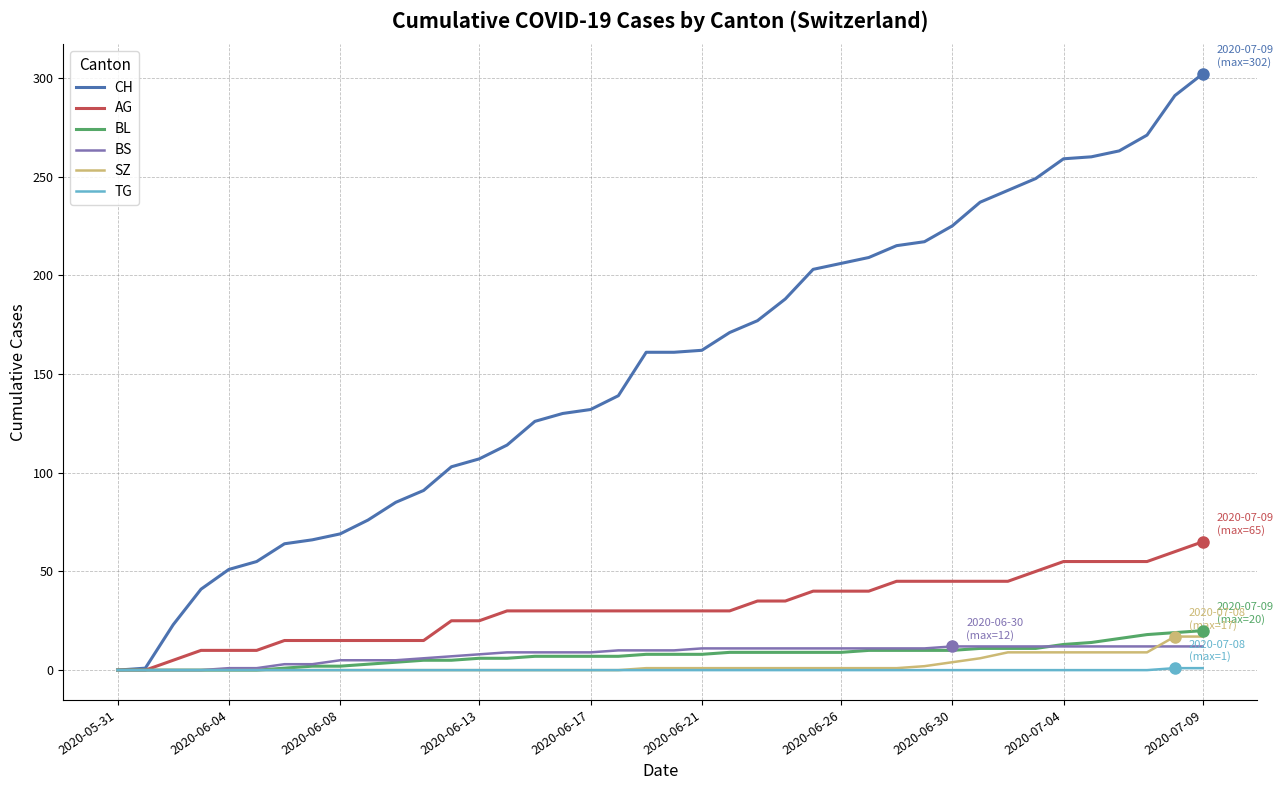

Which series has the widest spread of values?

CH